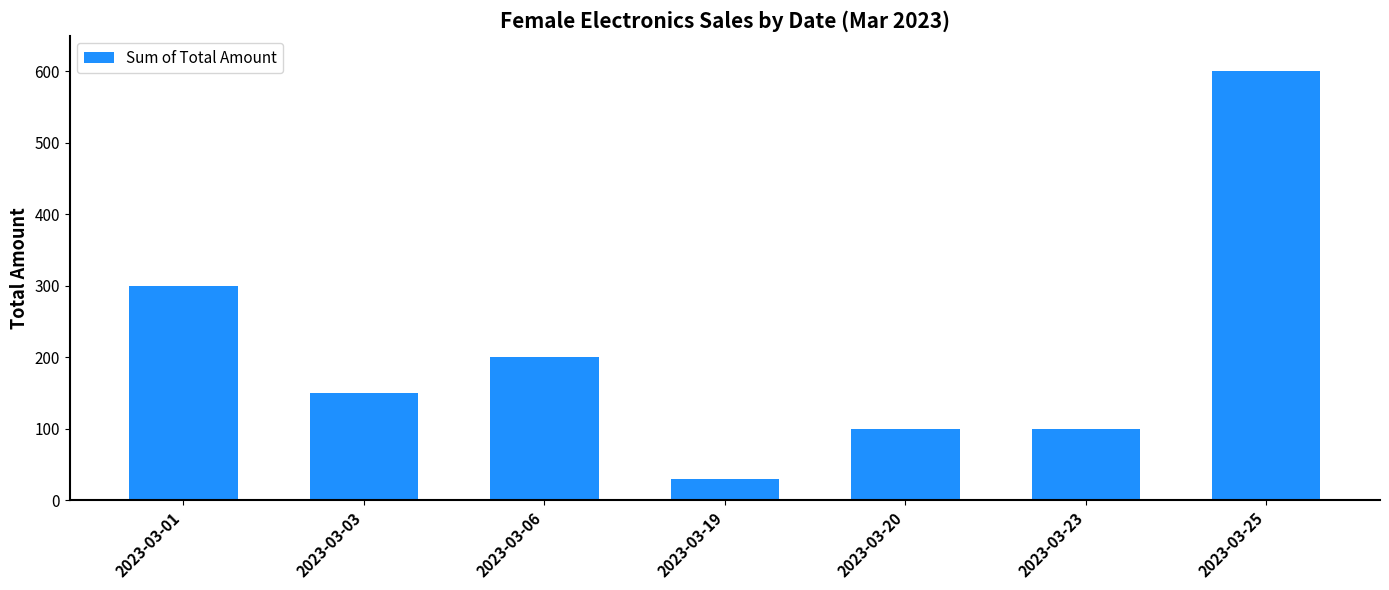

What is the change in value from 2023-03-01 to 2023-03-20?

-200